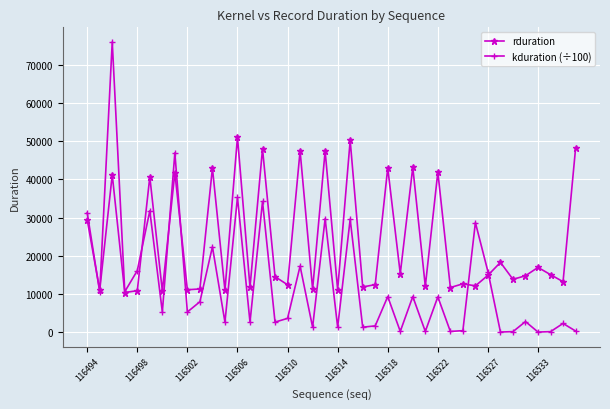

List the series in order of their overall mean, highest first.

rduration, kduration (÷100)